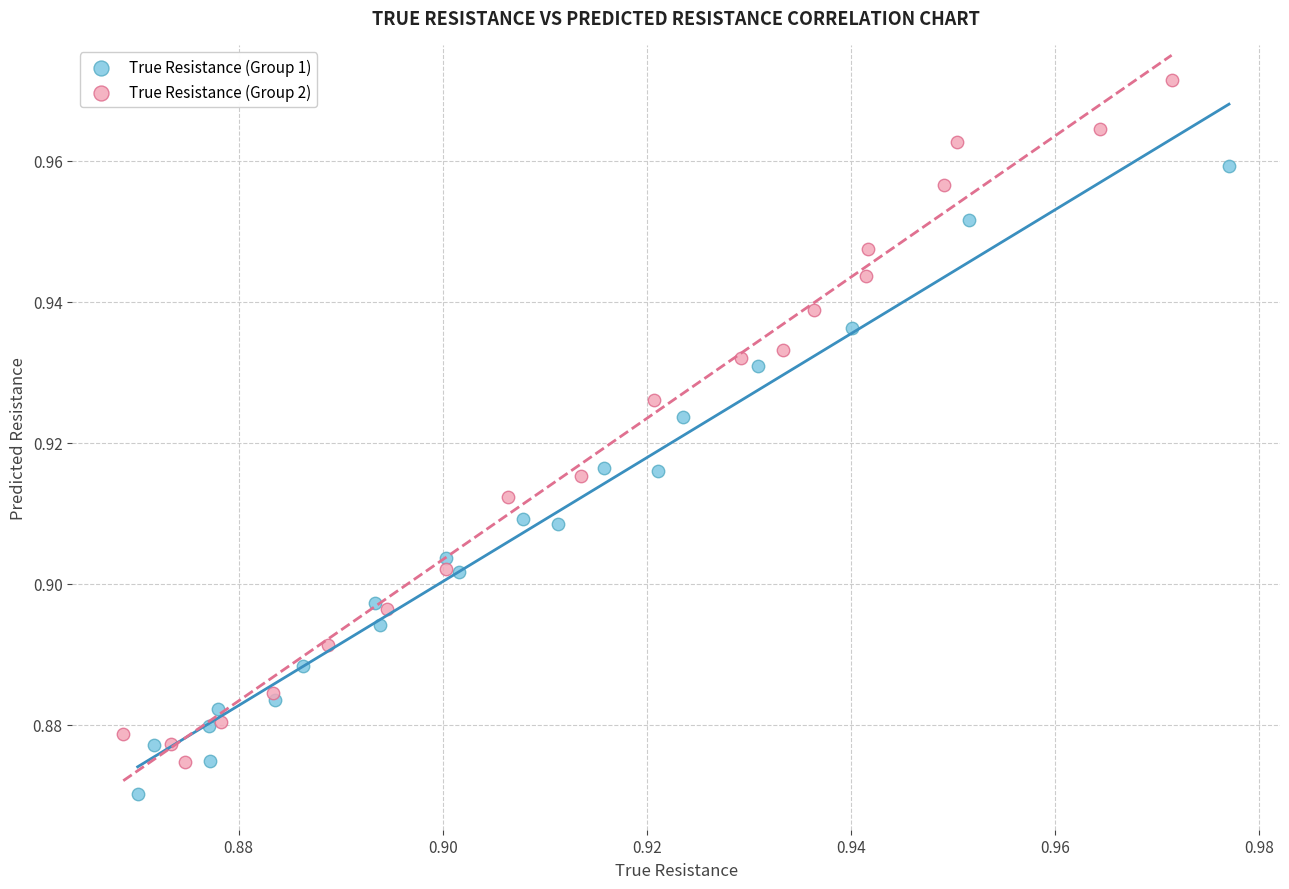

Which series reaches the maximum Y coordinate?

True Resistance (Group 2)